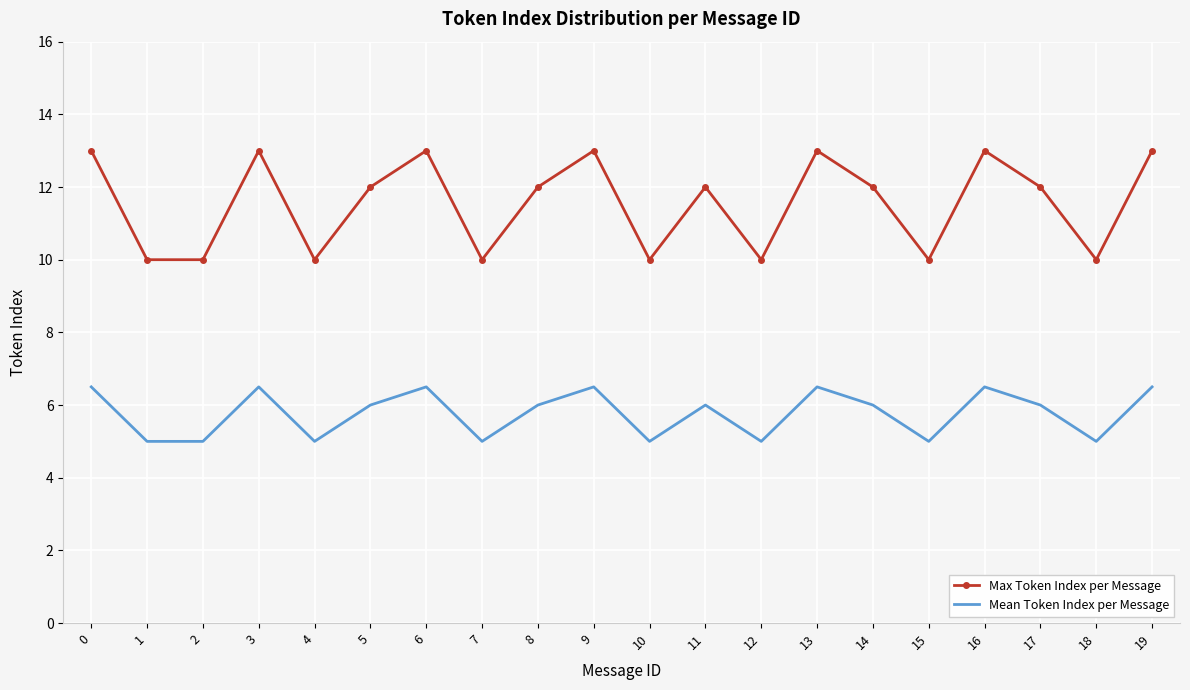

At 12, list the series in order from smallest to largest.

Mean Token Index per Message, Max Token Index per Message